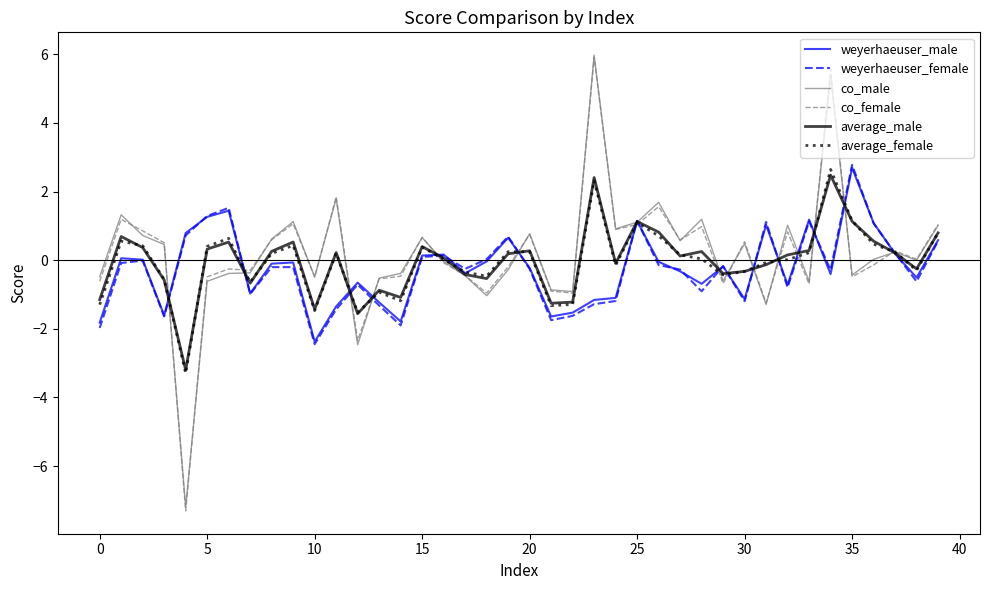

Which series has the largest range (max minus min)?

co_female